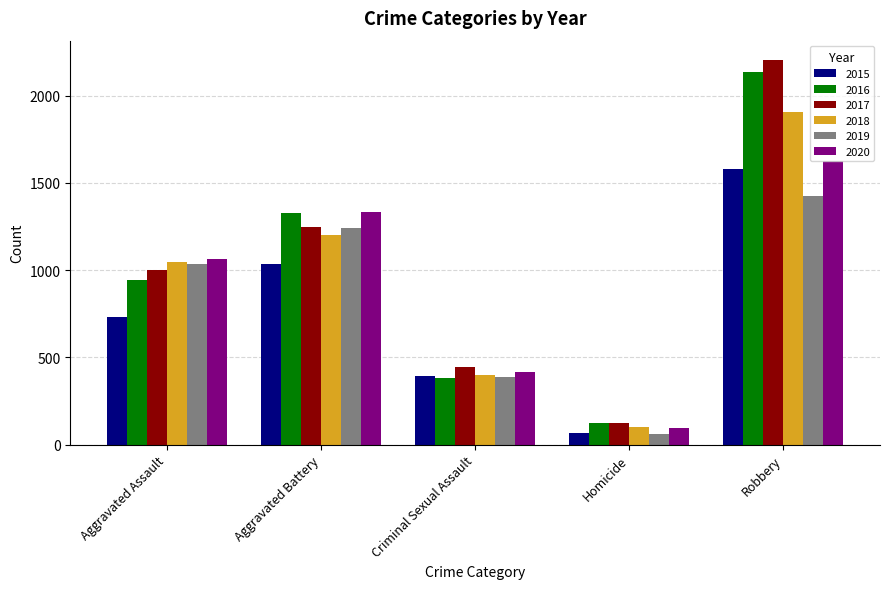

Rank the series by their maximum value, from lowest to highest.

2019, 2015, 2020, 2018, 2016, 2017